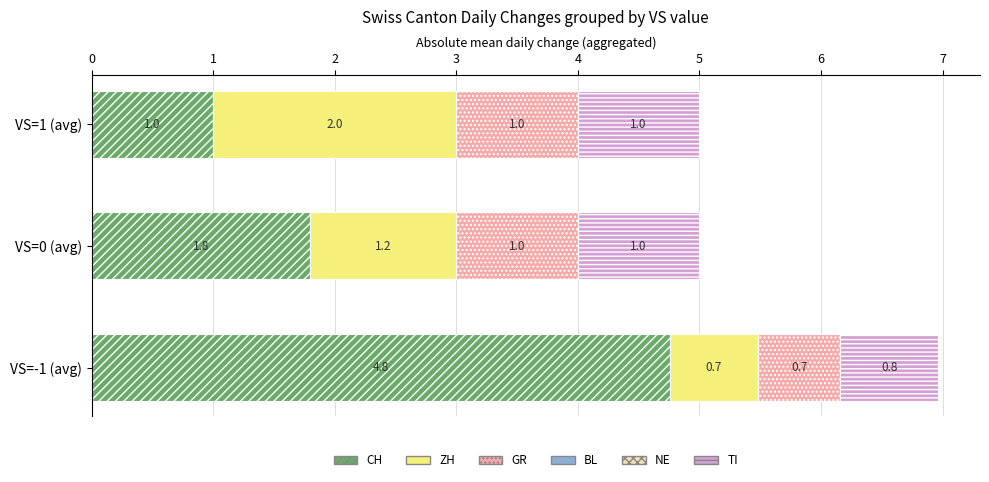

What is the maximum value for CH?

4.8